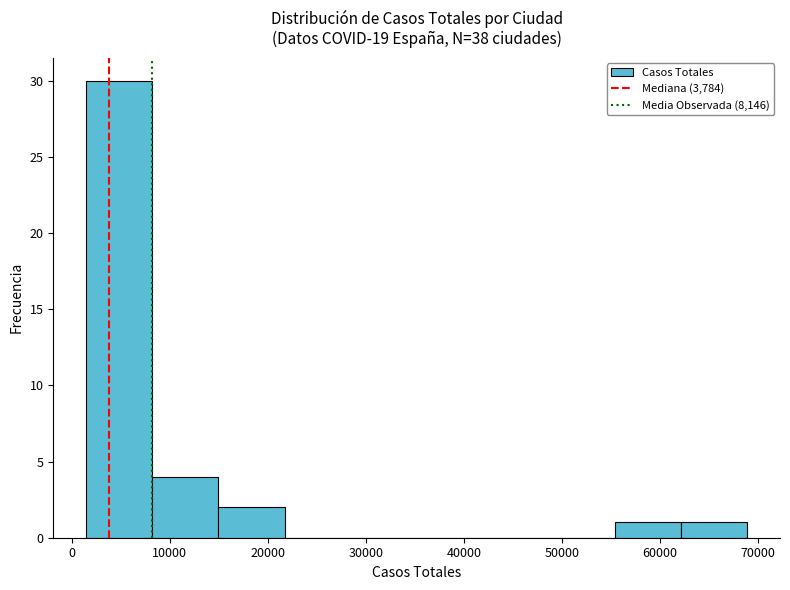

Reading left to right, transcribe this chart: for each bar, give the range it covers on the x-axis and its height. Neither the bar edges nor the heights are printed on the chart, so give them approximately, as read against the axes.

1000 to 8000: 30
8000 to 15000: 4
15000 to 22000: 2
22000 to 28000: 0
28000 to 35000: 0
35000 to 42000: 0
42000 to 49000: 0
49000 to 55000: 0
55000 to 62000: 1
62000 to 69000: 1